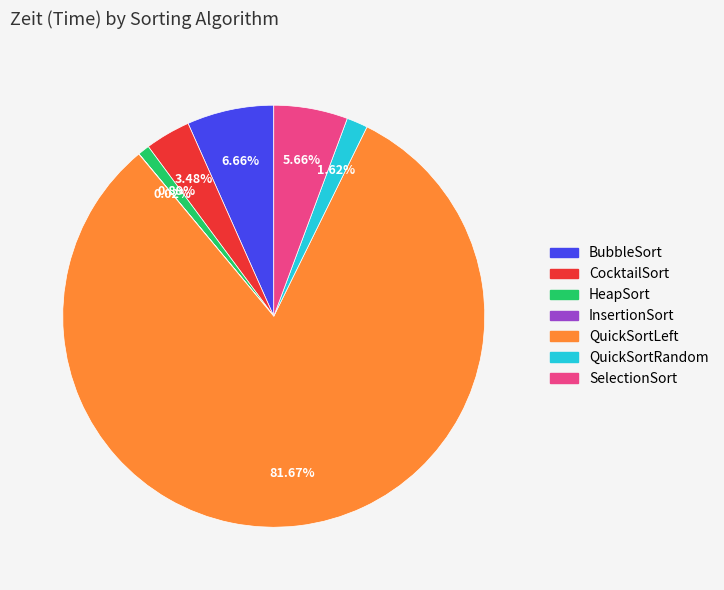

Which has a higher value, QuickSortRandom or SelectionSort?

SelectionSort